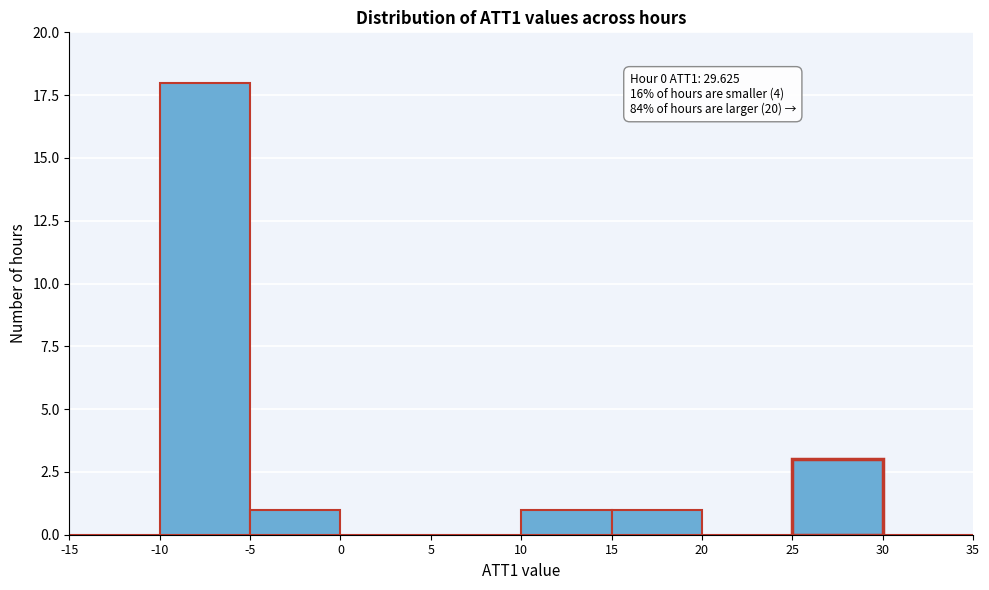

Over which range of the x-axis is the bar tallest?

-10 to -5